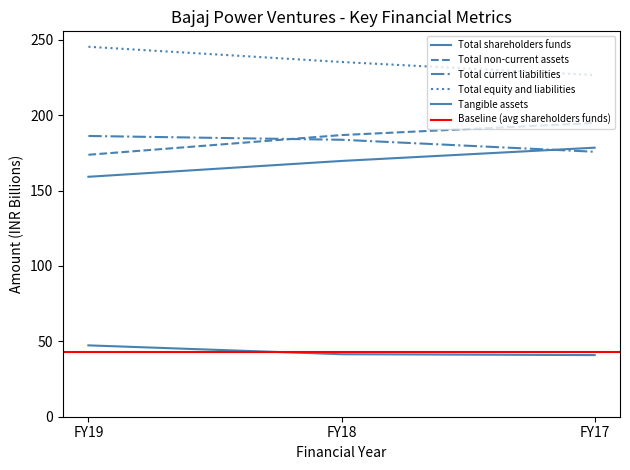

What is the difference between the second highest and minimum values in the Total shareholders funds series?

0.6